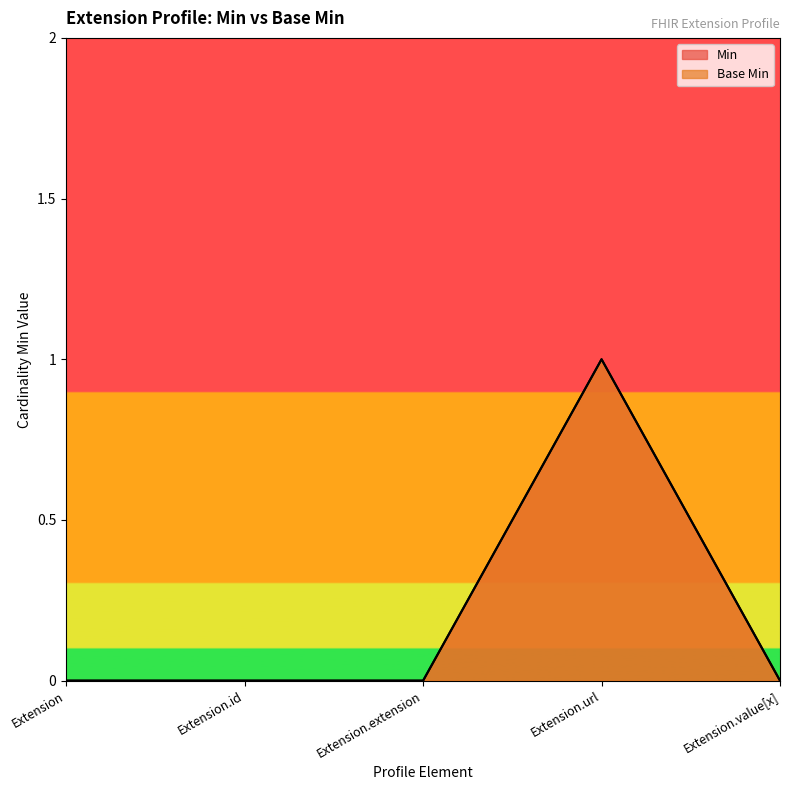

How many positive values does the Base Min series have?

1